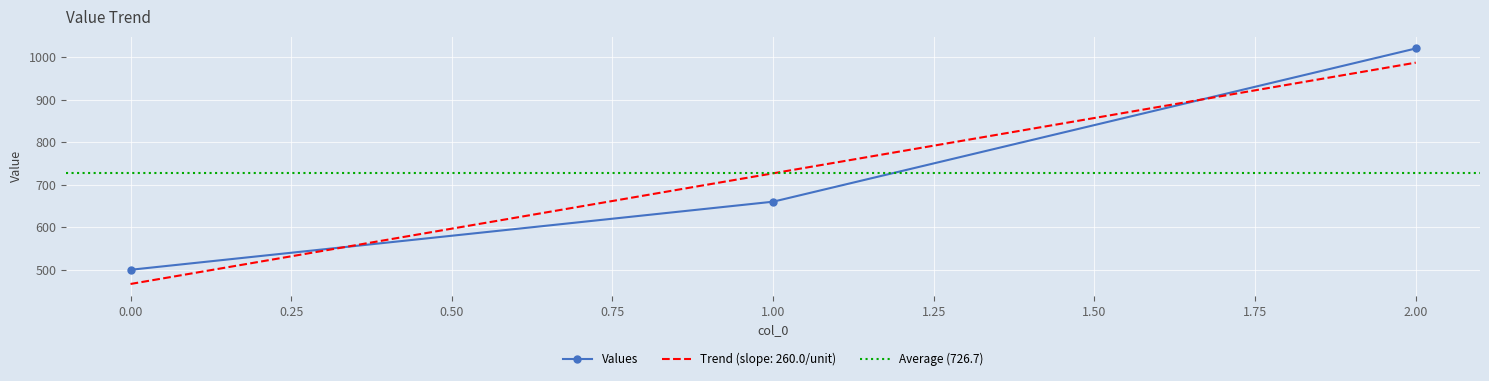

What is the greatest value displayed?

1020